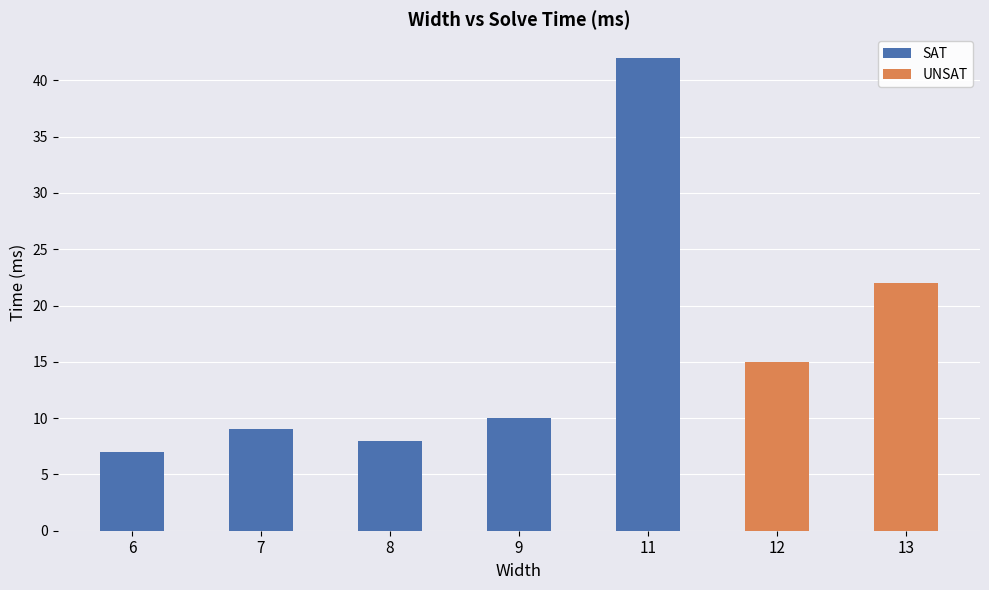

At which category is the sum across all series the highest?

11